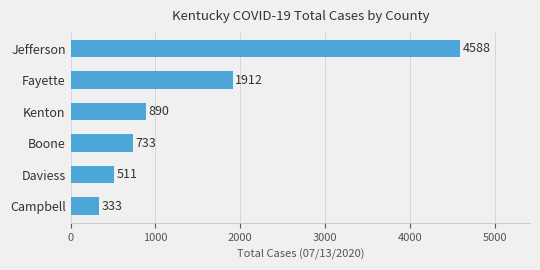

Between Jefferson and Fayette, which is larger?

Jefferson